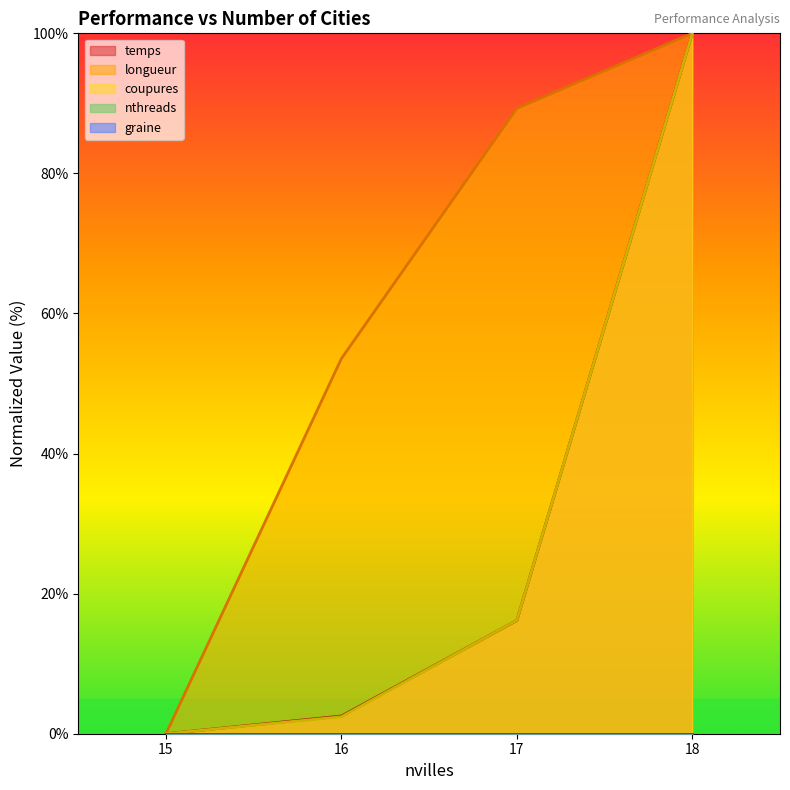

True or false: coupures and temps cross at least once.

True